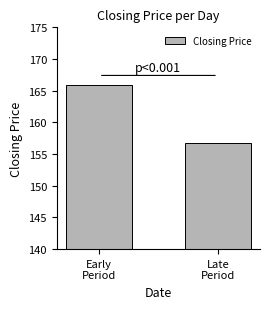

Is it true that the value at Early
Period is 35.9?

False